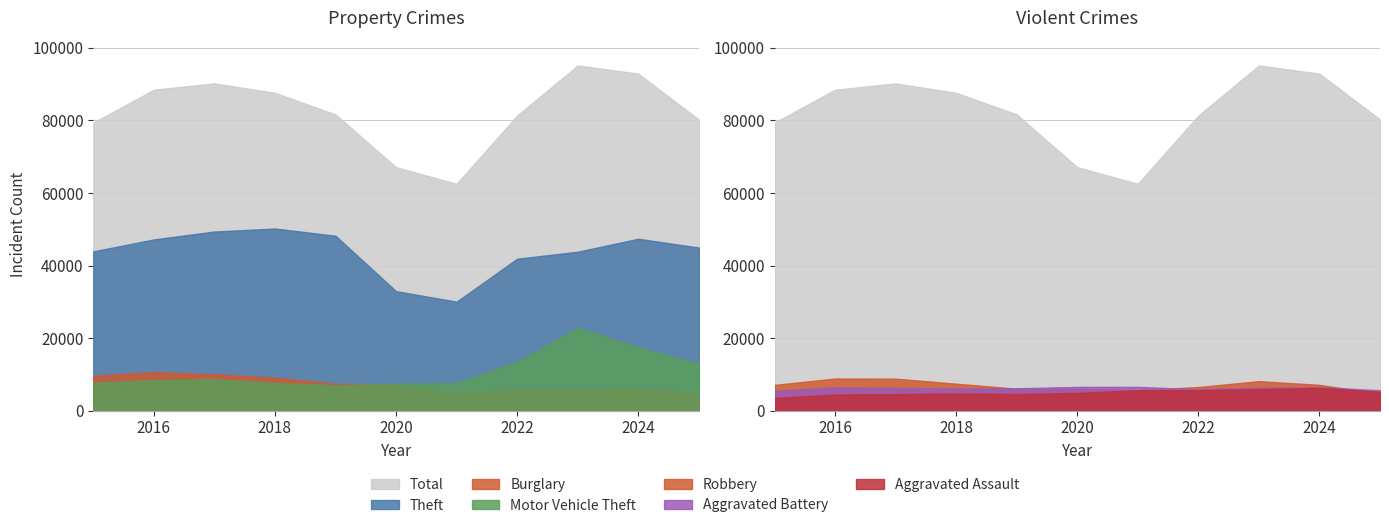

Between 2017 and 2016, which is larger?

2017